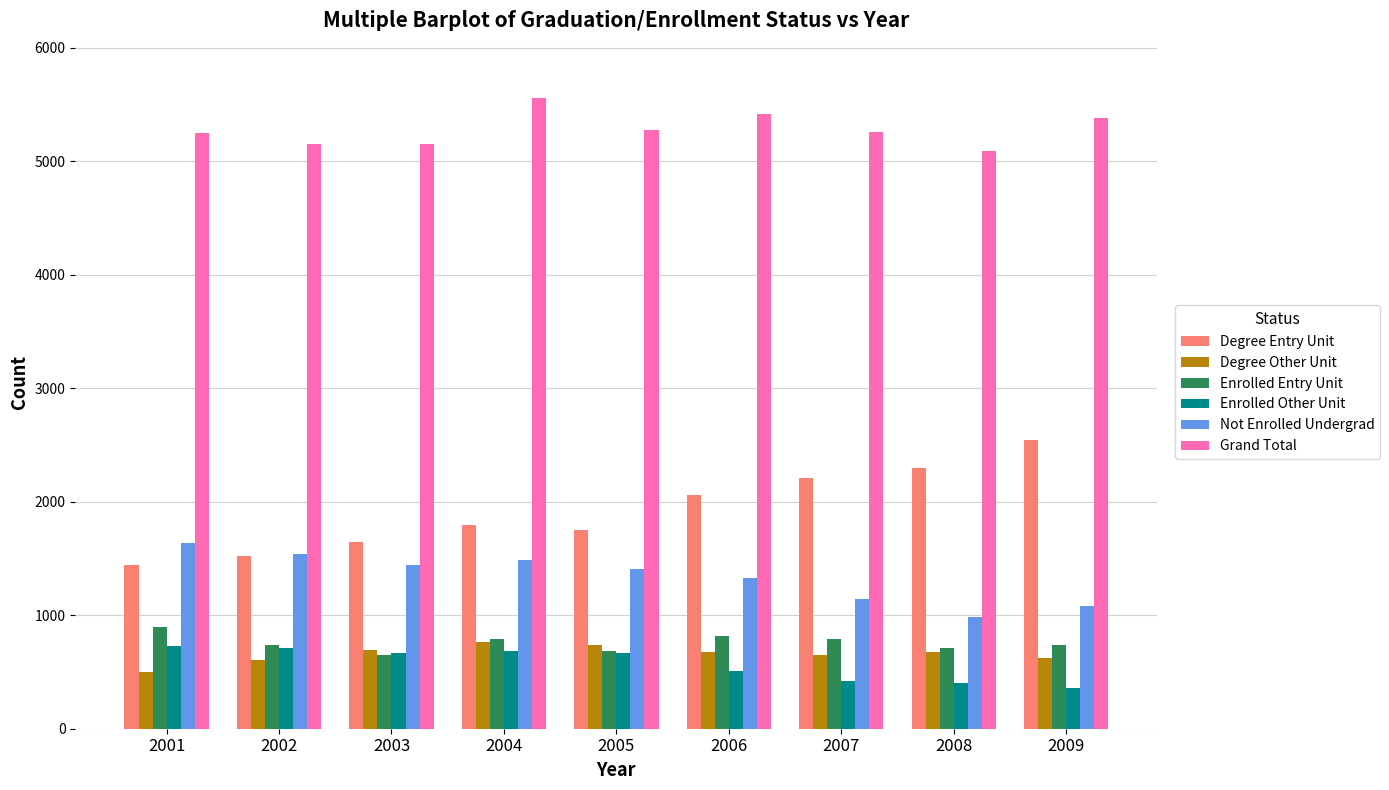

Are the bars horizontal?

No